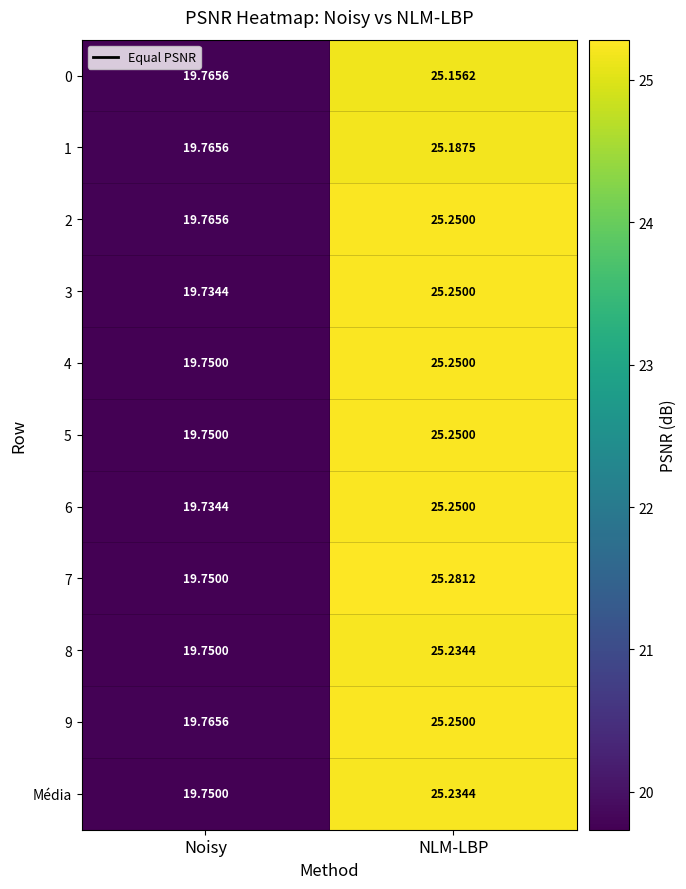

Which label corresponds to the largest value in the chart?

NLM-LBP